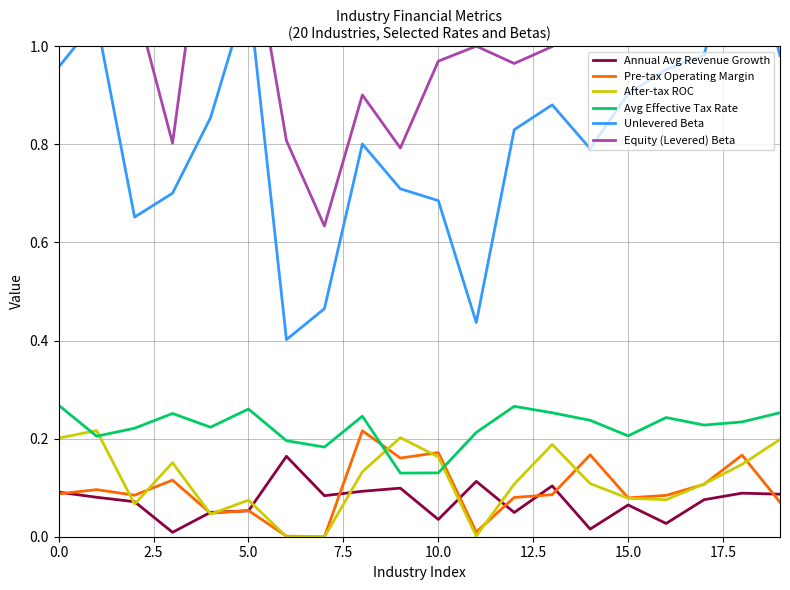

True or false: Annual Avg Revenue Growth and Avg Effective Tax Rate intersect in this chart.

False